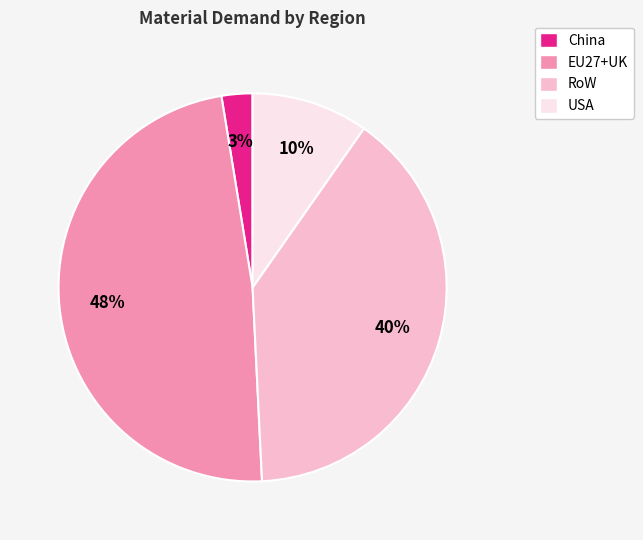

To the nearest percent, what portion does EU27+UK represent?

48%